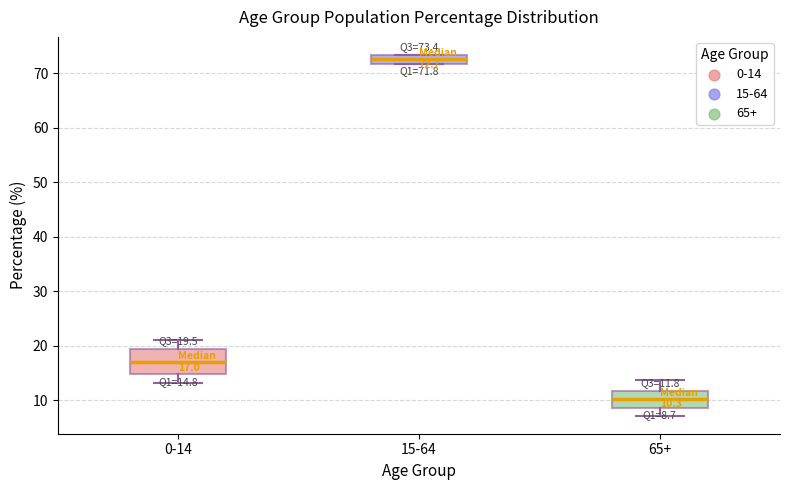

Which box is the tallest, from its lower edge to its upper edge?

0-14